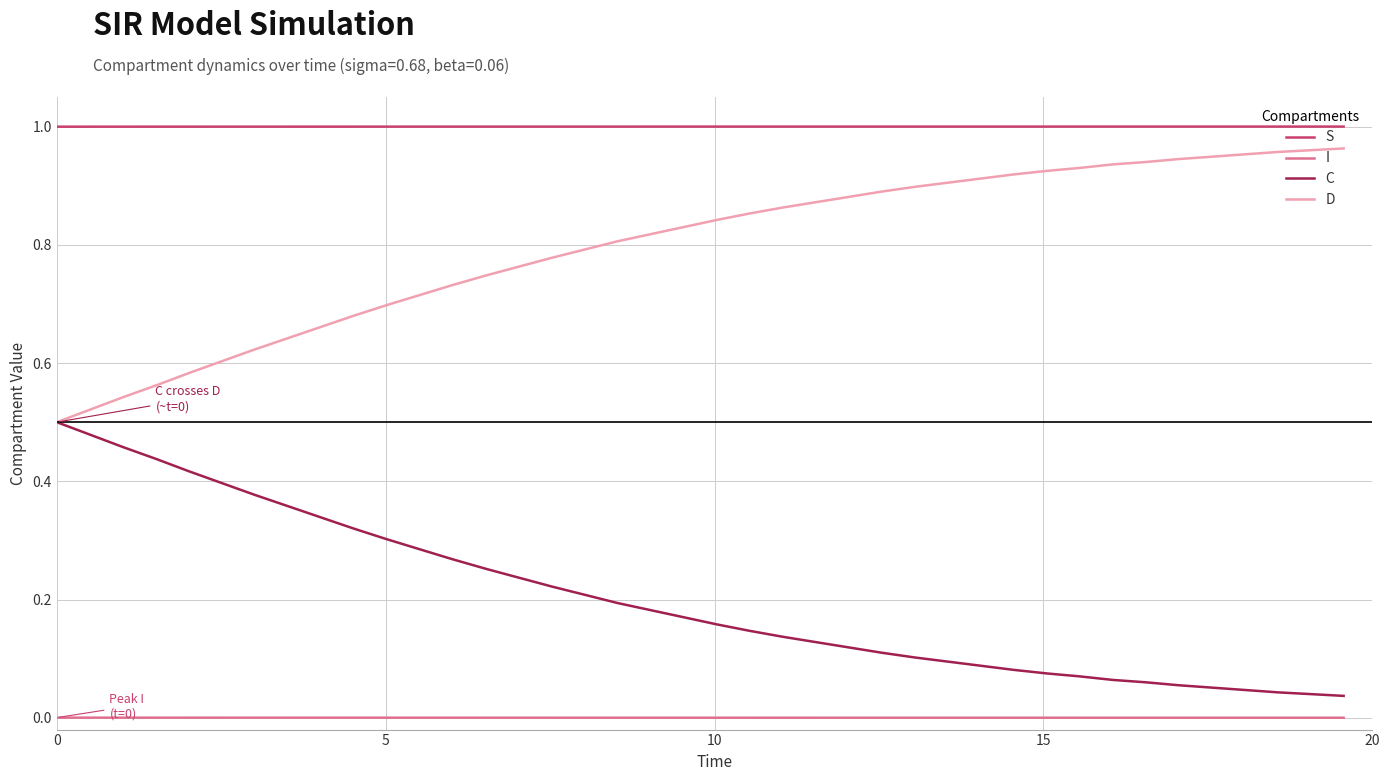

List the series in order of their overall mean, lowest first.

I, C, D, S